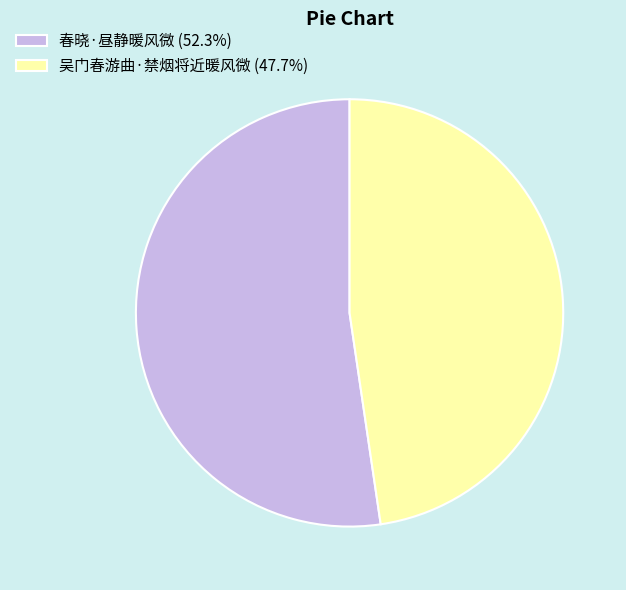

Does any single category account for the majority?

Yes